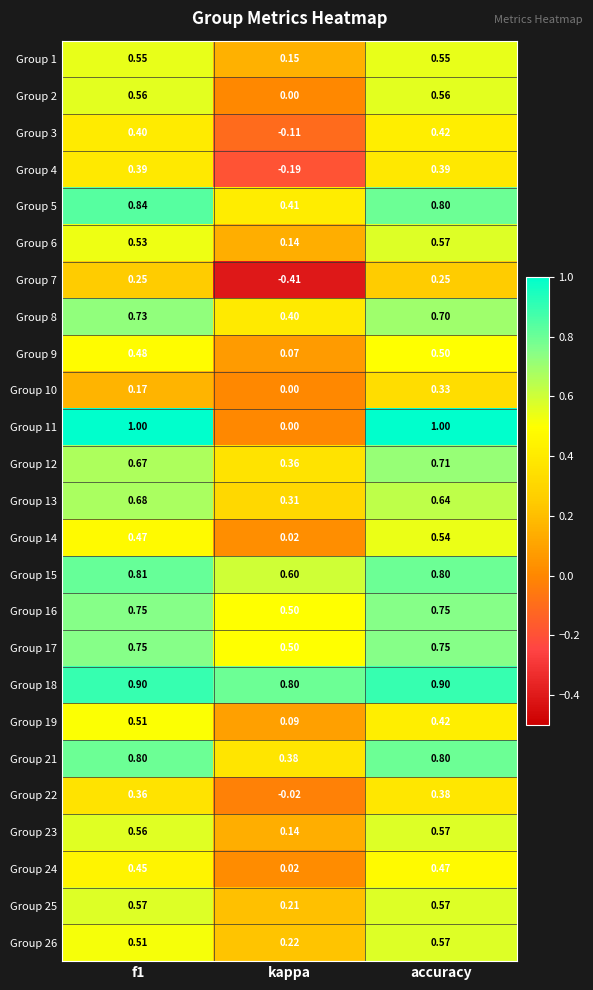

At which category is the sum across all series the highest?

accuracy